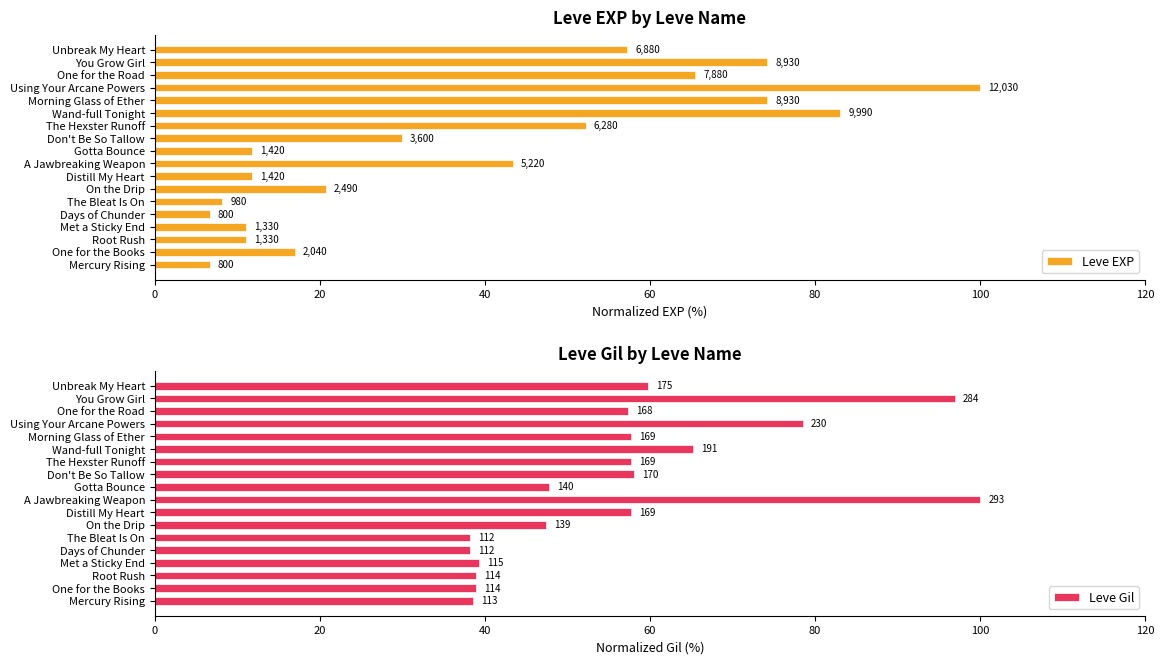

The value of Leve Gil at Morning Glass of Ether is 12.8. True or false?

False